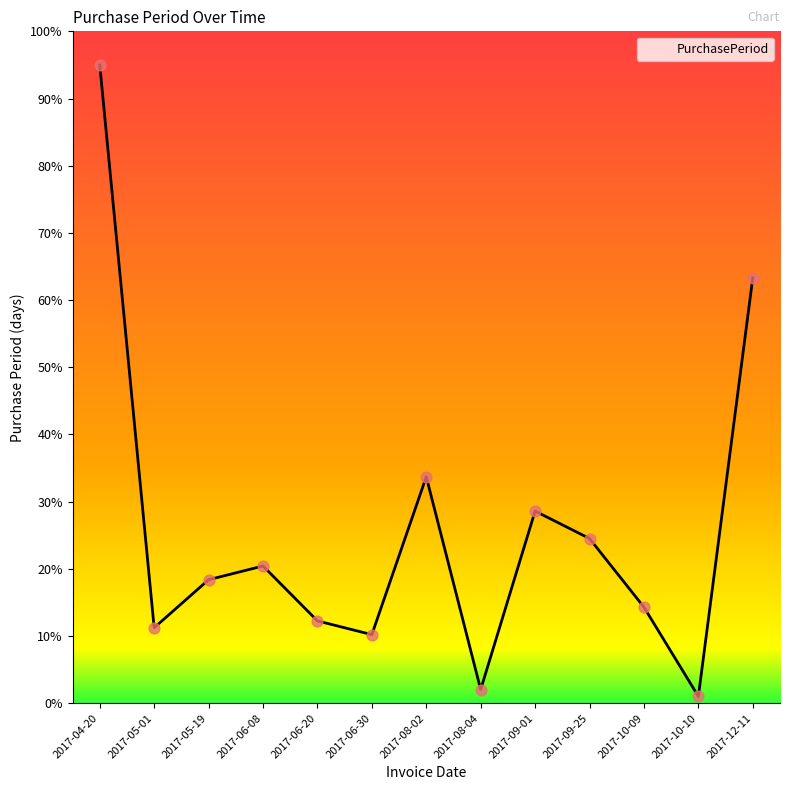

What is the change in value from 2017-06-08 to 2017-08-04?

-18.4